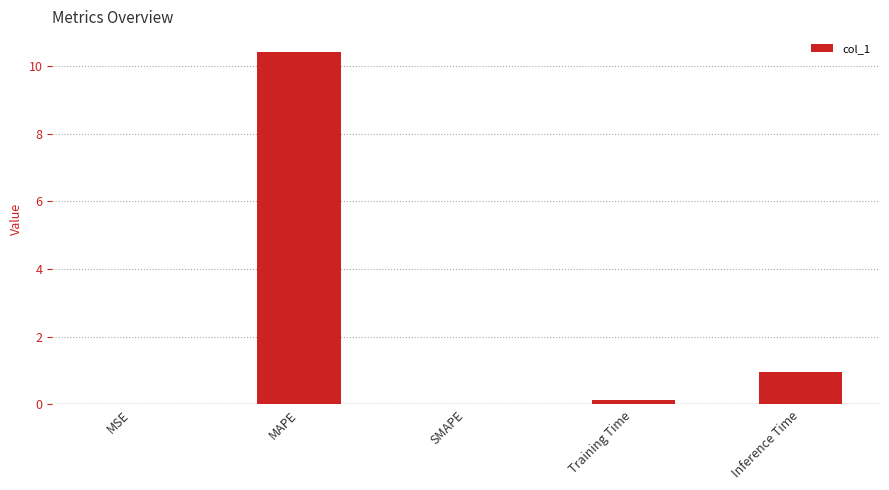

Between SMAPE and Training Time, which is larger?

Training Time